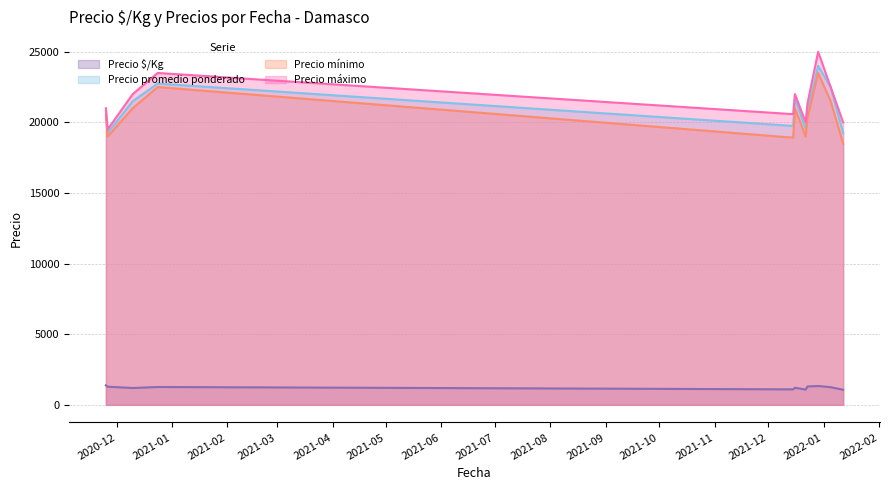

Which has a higher value, 2020-11-26 or 2022-01-05?

2020-11-26